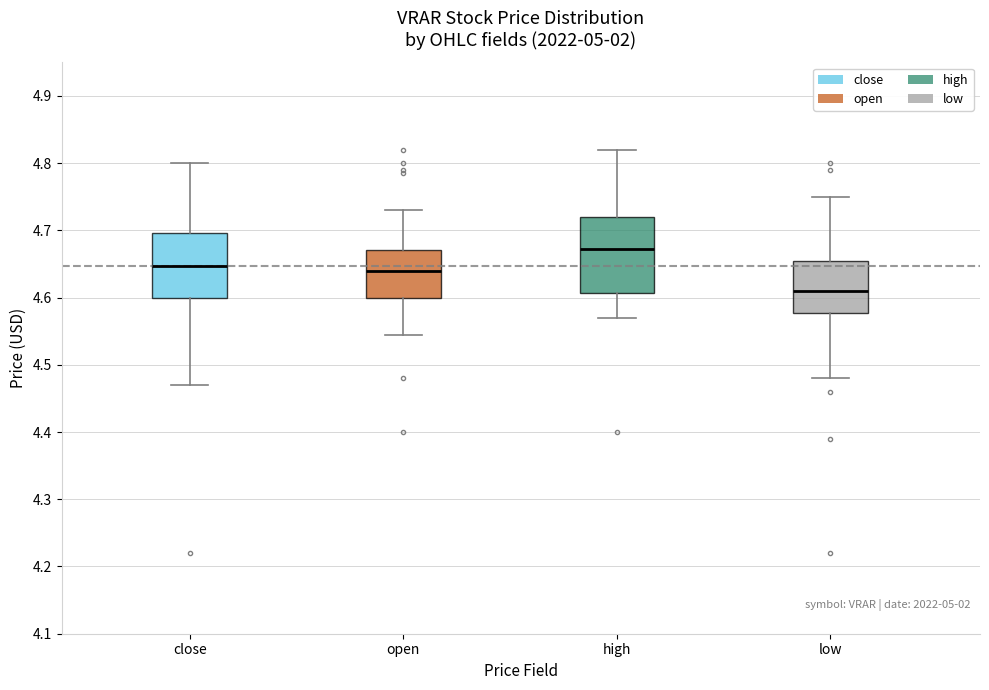

Reading left to right, read every box against the y-axis: the position of its median line, the range the box covers, and the ends of its whiskers. The values are not printed on the chart, so give them approximately, as read against the axis.

close: median 4.65, box 4.60 to 4.70, whiskers 4.47 to 4.80
open: median 4.64, box 4.60 to 4.67, whiskers 4.55 to 4.73
high: median 4.67, box 4.61 to 4.72, whiskers 4.57 to 4.82
low: median 4.61, box 4.58 to 4.66, whiskers 4.48 to 4.75